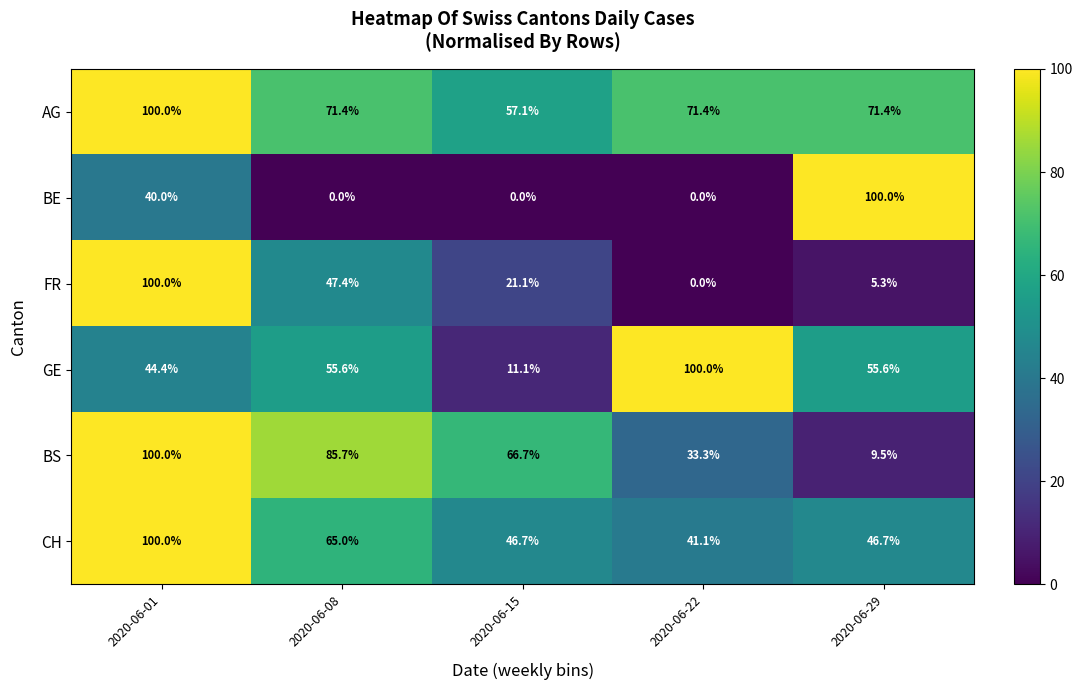

The value of GE at 2020-06-08 is 94.3. True or false?

False